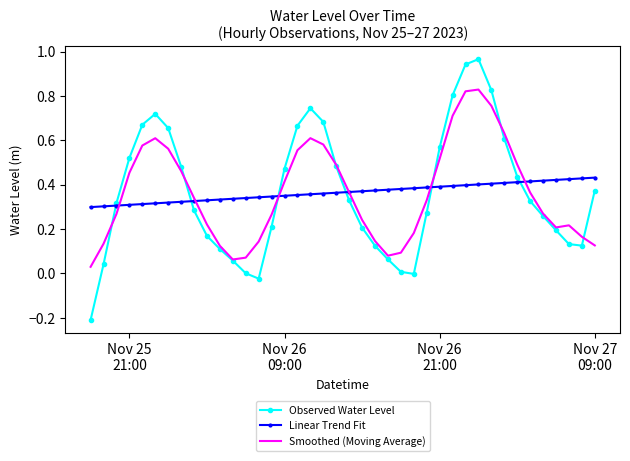

Which series has the widest spread of values?

Observed Water Level